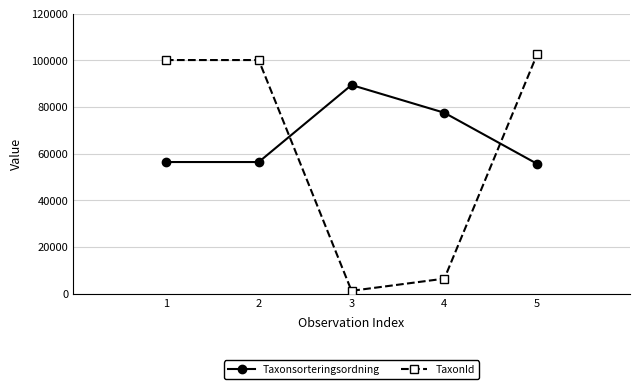

Which series has the widest spread of values?

TaxonId